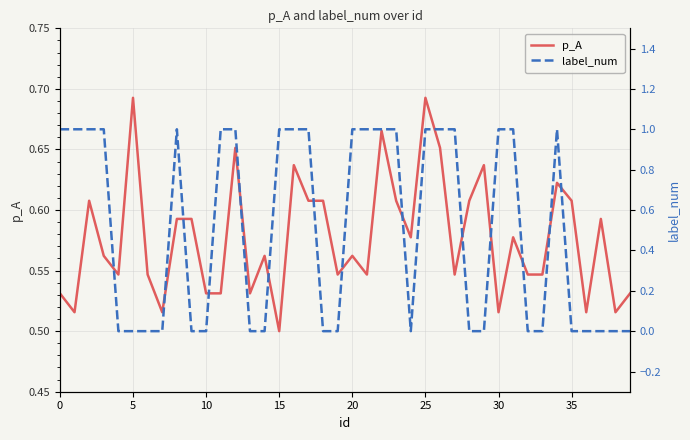

What is the label of the 28th point from the right?

12